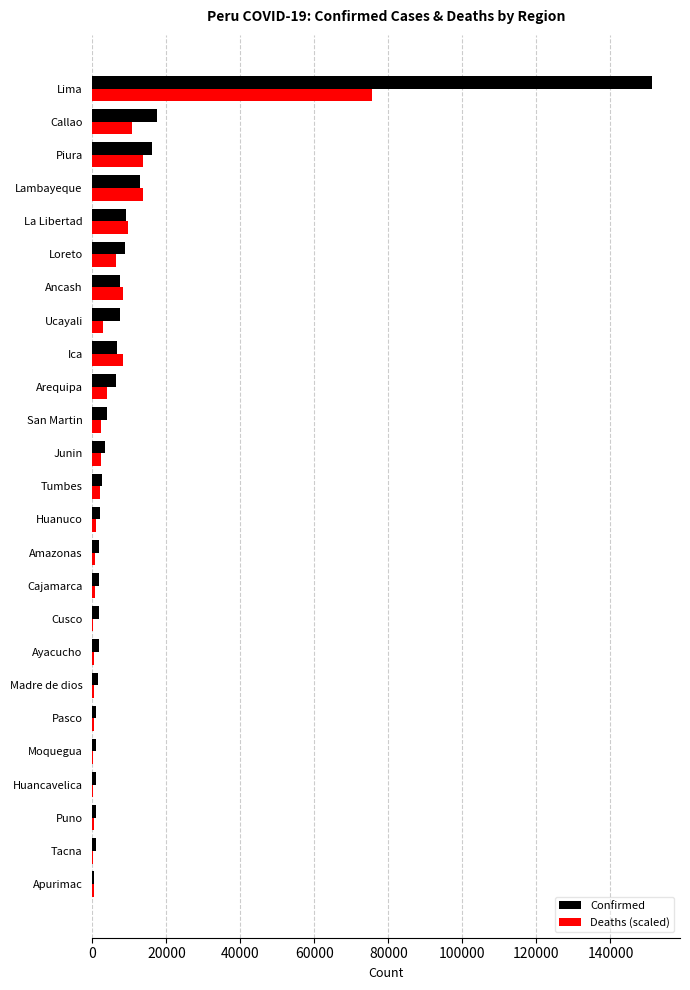

What is the sum of the Confirmed values at Loreto and Ica?

15466.0